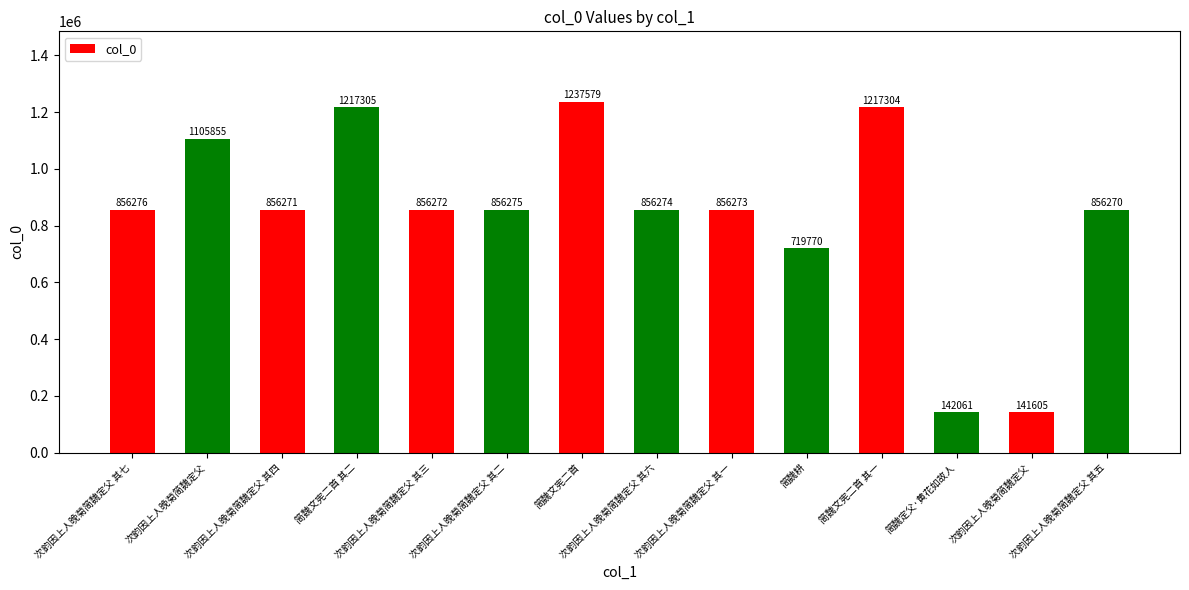

What is the sum of the values at 次韵因上人晚菊简魏定父 其七 and 简魏耕?

1576046